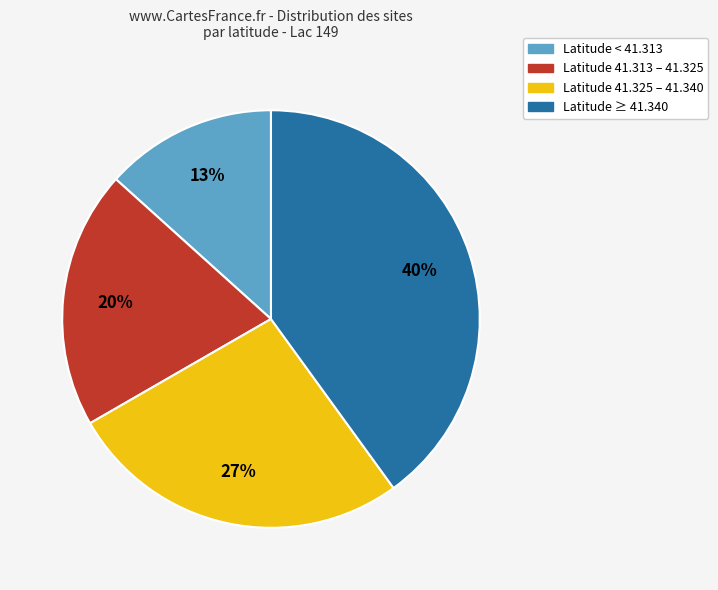

Is there a majority slice in this chart?

No